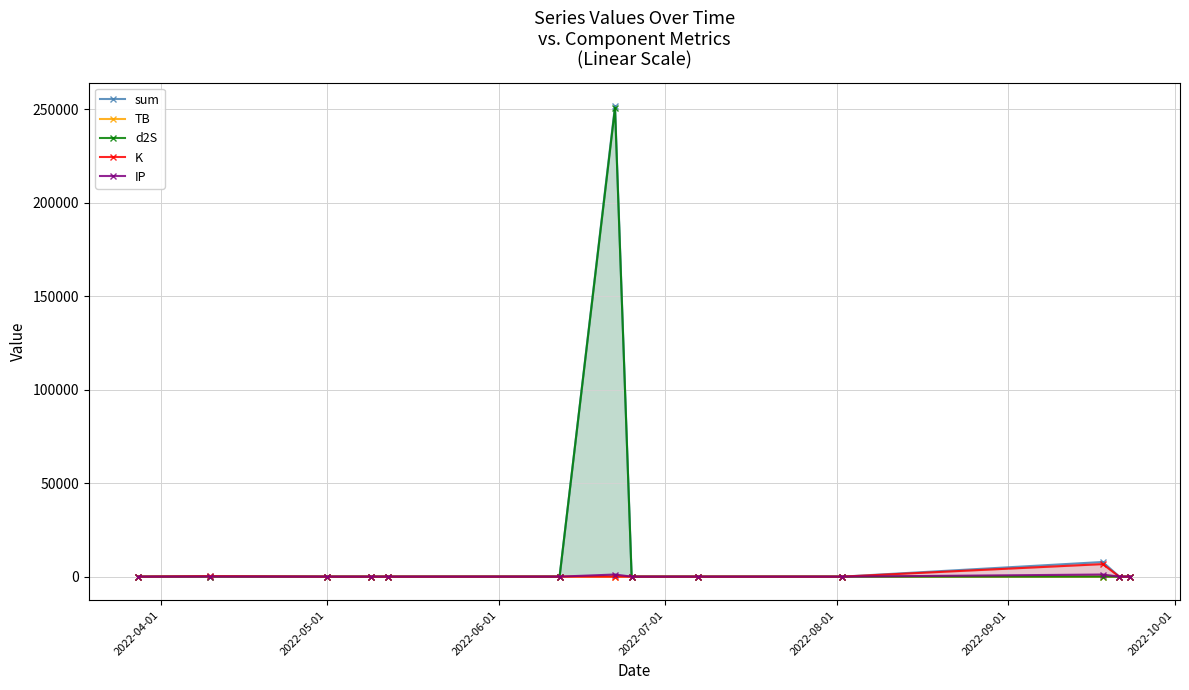

Which series has the widest spread of values?

sum